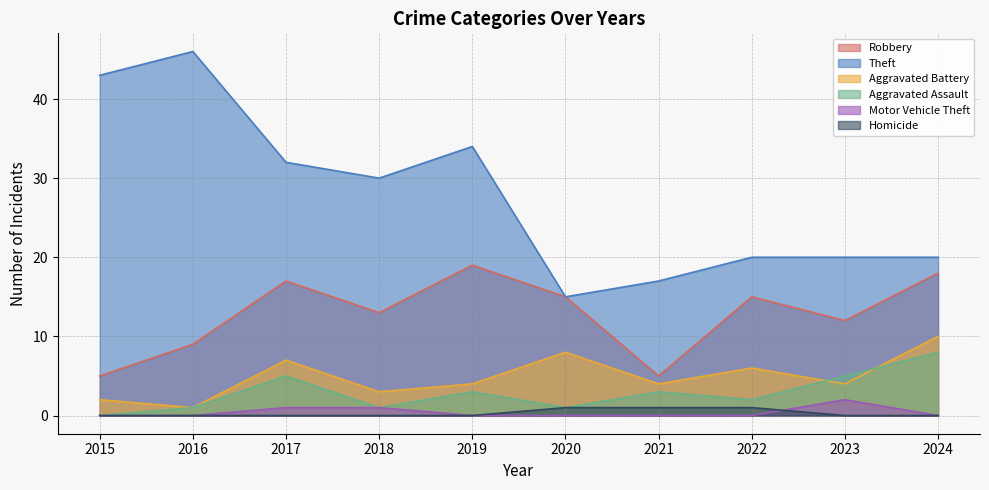

In Aggravated Assault, how many points are lower than both neighbors (excluding endpoints)?

3